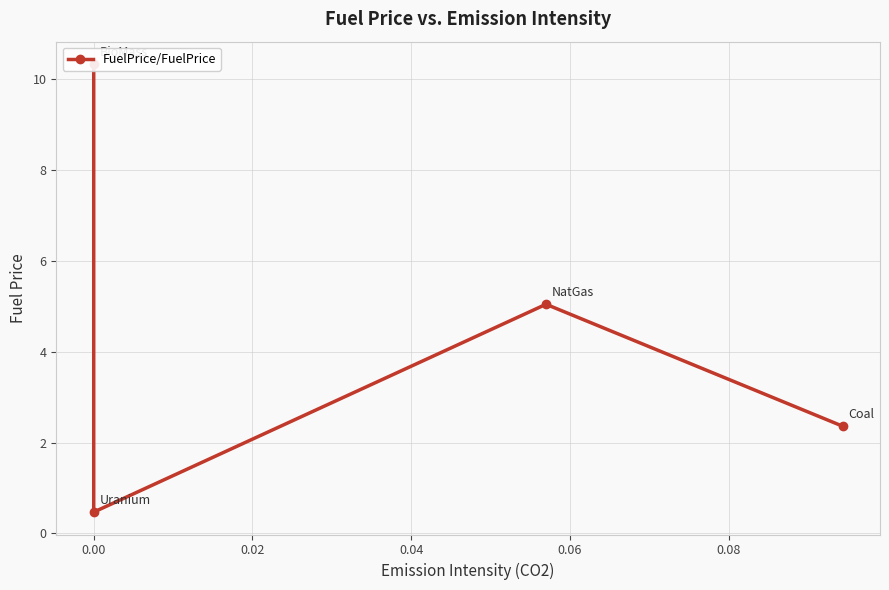

What is the difference between the maximum and minimum values?

9.9